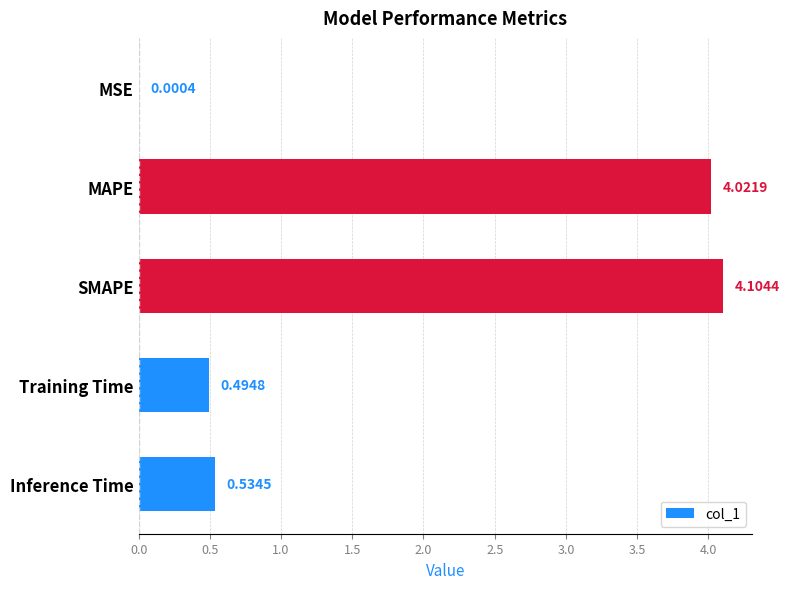

Between Inference Time and MSE, which is larger?

Inference Time